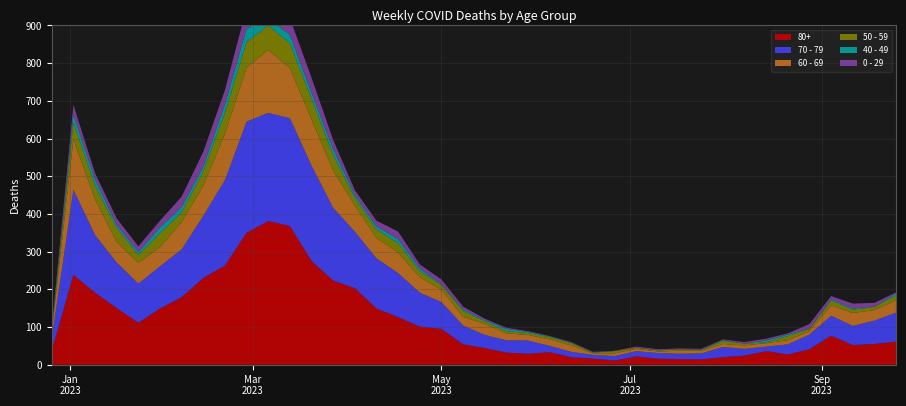

Reading left to right, list all the values displayed in this chart.

80+: 2022-12-26=38	2023-01-02=238	2023-01-09=191	2023-01-16=150	2023-01-23=111	2023-01-30=149	2023-02-06=179	2023-02-13=230	2023-02-20=263	2023-02-27=350	2023-03-06=381	2023-03-13=368	2023-03-20=275	2023-03-27=223	2023-04-03=203	2023-04-10=149	2023-04-17=126	2023-04-24=101	2023-05-01=95	2023-05-08=54	2023-05-15=44	2023-05-22=32	2023-05-29=29	2023-06-05=33	2023-06-12=20	2023-06-19=16	2023-06-26=11	2023-07-03=22	2023-07-10=16	2023-07-17=15	2023-07-24=14	2023-07-31=20	2023-08-07=24	2023-08-14=36	2023-08-21=27	2023-08-28=41	2023-09-04=77	2023-09-11=52	2023-09-18=55	2023-09-25=61
70 - 79: 2022-12-26=32	2023-01-02=226	2023-01-09=153	2023-01-16=121	2023-01-23=104	2023-01-30=112	2023-02-06=127	2023-02-13=165	2023-02-20=227	2023-02-27=295	2023-03-06=287	2023-03-13=286	2023-03-20=253	2023-03-27=193	2023-04-03=150	2023-04-10=133	2023-04-17=117	2023-04-24=90	2023-05-01=71	2023-05-08=50	2023-05-15=35	2023-05-22=33	2023-05-29=35	2023-06-05=17	2023-06-12=14	2023-06-19=10	2023-06-26=12	2023-07-03=14	2023-07-10=15	2023-07-17=14	2023-07-24=16	2023-07-31=27	2023-08-07=18	2023-08-14=12	2023-08-21=27	2023-08-28=39	2023-09-04=53	2023-09-11=51	2023-09-18=62	2023-09-25=77
60 - 69: 2022-12-26=16	2023-01-02=134	2023-01-09=94	2023-01-16=54	2023-01-23=55	2023-01-30=51	2023-02-06=72	2023-02-13=80	2023-02-20=123	2023-02-27=143	2023-03-06=167	2023-03-13=133	2023-03-20=122	2023-03-27=99	2023-04-03=69	2023-04-10=54	2023-04-17=54	2023-04-24=41	2023-05-01=33	2023-05-08=23	2023-05-15=29	2023-05-22=18	2023-05-29=15	2023-06-05=17	2023-06-12=17	2023-06-19=4	2023-06-26=7	2023-07-03=6	2023-07-10=4	2023-07-17=8	2023-07-24=7	2023-07-31=8	2023-08-07=9	2023-08-14=9	2023-08-21=11	2023-08-28=9	2023-09-04=27	2023-09-11=34	2023-09-18=28	2023-09-25=33
50 - 59: 2022-12-26=5	2023-01-02=44	2023-01-09=37	2023-01-16=38	2023-01-23=21	2023-01-30=37	2023-02-06=26	2023-02-13=38	2023-02-20=55	2023-02-27=68	2023-03-06=65	2023-03-13=65	2023-03-20=55	2023-03-27=41	2023-04-03=20	2023-04-10=23	2023-04-17=25	2023-04-24=16	2023-05-01=12	2023-05-08=15	2023-05-15=7	2023-05-22=6	2023-05-29=5	2023-06-05=6	2023-06-12=6	2023-06-19=2	2023-06-26=6	2023-07-03=3	2023-07-10=3	2023-07-17=4	2023-07-24=2	2023-07-31=8	2023-08-07=5	2023-08-14=2	2023-08-21=11	2023-08-28=6	2023-09-04=13	2023-09-11=9	2023-09-18=8	2023-09-25=13
40 - 49: 2022-12-26=4	2023-01-02=21	2023-01-09=16	2023-01-16=8	2023-01-23=8	2023-01-30=15	2023-02-06=14	2023-02-13=13	2023-02-20=23	2023-02-27=36	2023-03-06=19	2023-03-13=23	2023-03-20=16	2023-03-27=16	2023-04-03=8	2023-04-10=8	2023-04-17=11	2023-04-24=7	2023-05-01=2	2023-05-08=4	2023-05-15=3	2023-05-22=6	2023-05-29=3	2023-06-05=2	2023-06-12=1	2023-06-19=1	2023-06-26=0	2023-07-03=0	2023-07-10=1	2023-07-17=0	2023-07-24=1	2023-07-31=2	2023-08-07=0	2023-08-14=5	2023-08-21=4	2023-08-28=1	2023-09-04=3	2023-09-11=3	2023-09-18=1	2023-09-25=5
0 - 29: 2022-12-26=4	2023-01-02=26	2023-01-09=17	2023-01-16=17	2023-01-23=15	2023-01-30=18	2023-02-06=28	2023-02-13=39	2023-02-20=38	2023-02-27=55	2023-03-06=54	2023-03-13=44	2023-03-20=40	2023-03-27=24	2023-04-03=13	2023-04-10=15	2023-04-17=20	2023-04-24=11	2023-05-01=13	2023-05-08=8	2023-05-15=4	2023-05-22=3	2023-05-29=2	2023-06-05=1	2023-06-12=2	2023-06-19=1	2023-06-26=1	2023-07-03=3	2023-07-10=2	2023-07-17=2	2023-07-24=2	2023-07-31=2	2023-08-07=4	2023-08-14=5	2023-08-21=3	2023-08-28=12	2023-09-04=9	2023-09-11=13	2023-09-18=10	2023-09-25=3